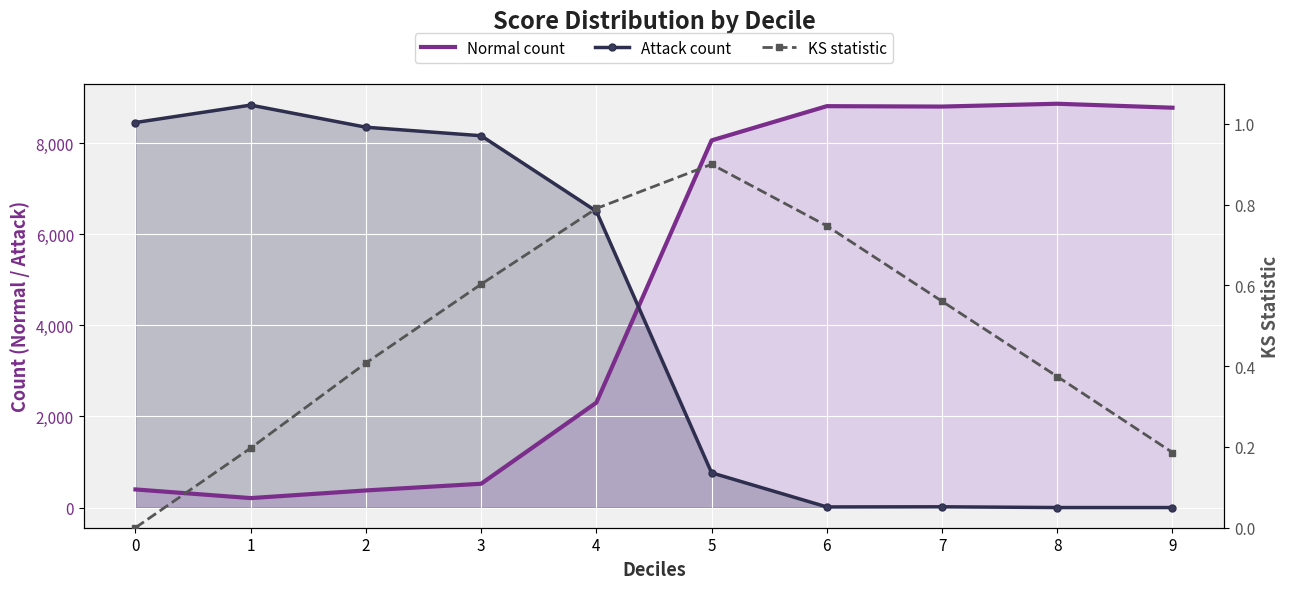

True or false: Attack count and Normal count intersect in this chart.

True